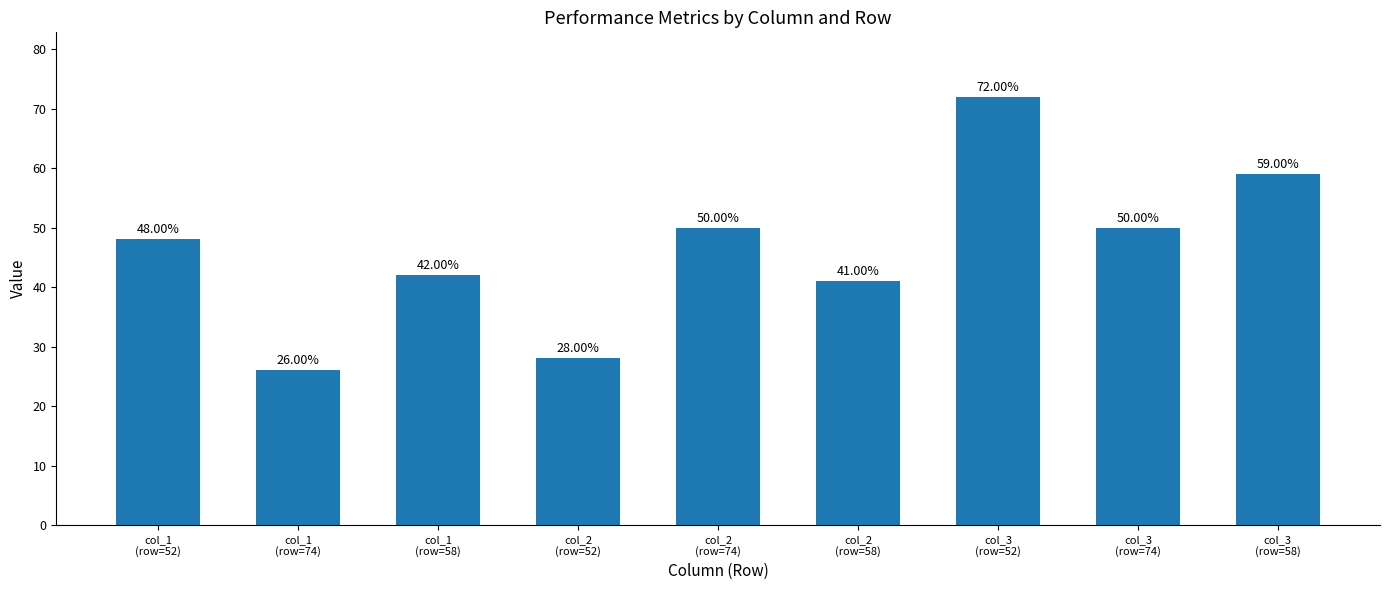

What is the difference between the maximum and second lowest values?

44